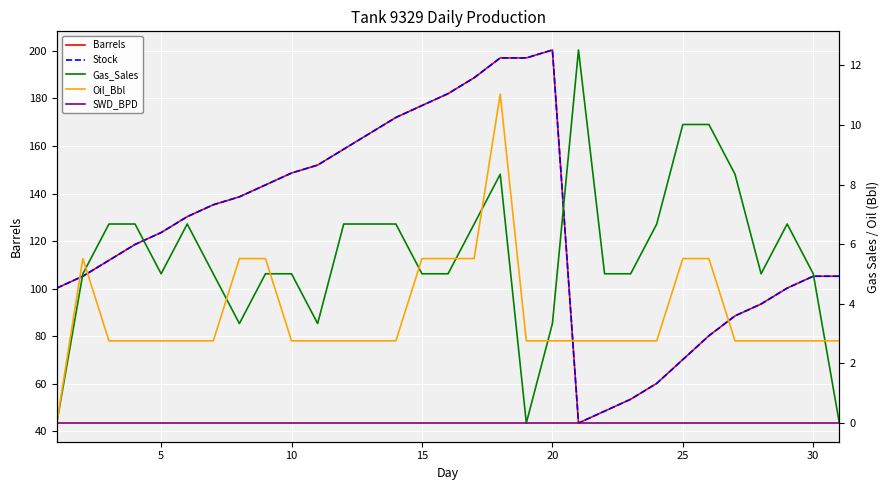

Which series has the largest range (max minus min)?

Barrels